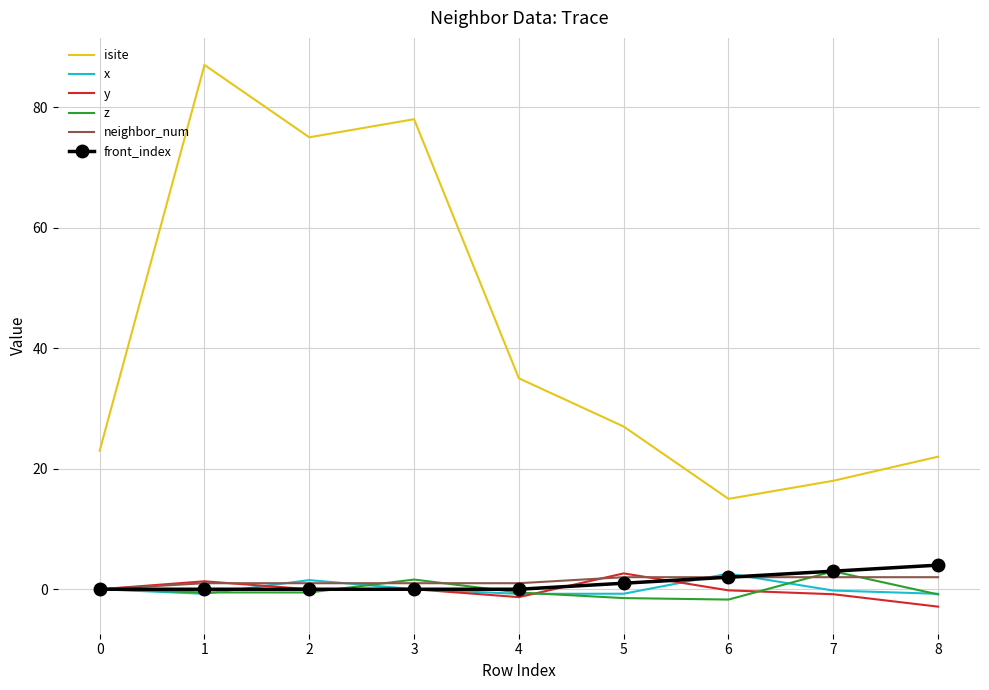

True or false: isite and z intersect in this chart.

False